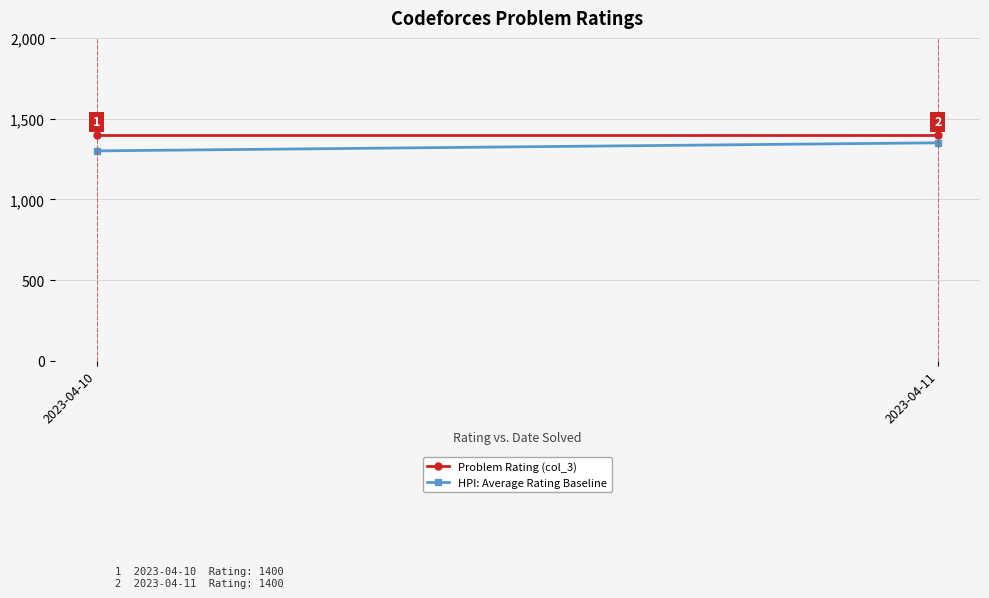

What is the smallest value displayed?

1300